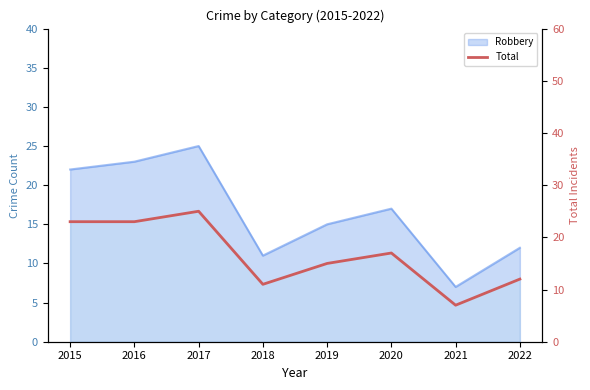

What is the value of the 3rd point from the left?

25